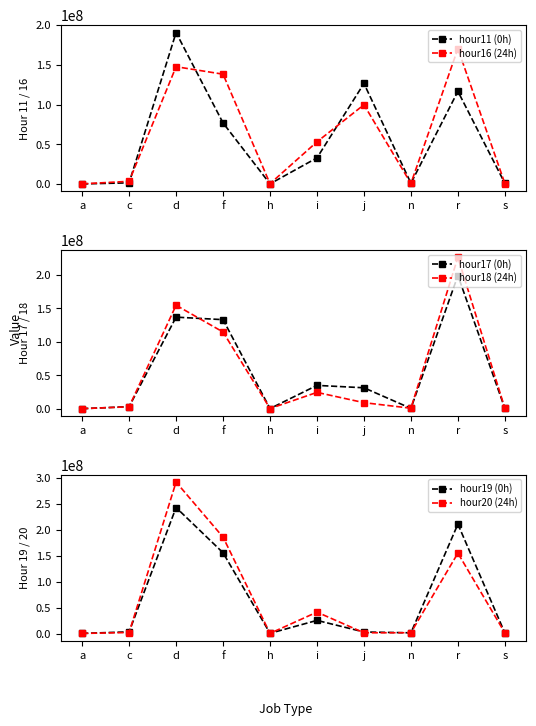

Reading left to right, list all the values displayed in this chart.

hour11 (0h): a=232956	c=1577225	d=190615240	f=76932025	h=313384	i=32999250	j=126575688	n=1127589	r=116703258	s=1011012
hour16 (24h): a=309211	c=3505515	d=147680096	f=138259439	h=529205	i=53183186	j=99816972	n=818624	r=170429061	s=738472
hour17 (0h): a=334825	c=3332160	d=137014696	f=133280928	h=507153	i=35117273	j=31540588	n=752086	r=199176732	s=739253
hour18 (24h): a=354468	c=3157455	d=154772925	f=114830499	h=565909	i=24661638	j=9321561	n=1013258	r=226359221	s=913479
hour19 (0h): a=363926	c=3416602	d=242736735	f=155646714	h=590176	i=25466446	j=3137974	n=1520533	r=210778945	s=1214250
hour20 (24h): a=355116	c=2123247	d=291715779	f=185762000	h=481797	i=41382330	j=1597781	n=1697870	r=154962909	s=1451926